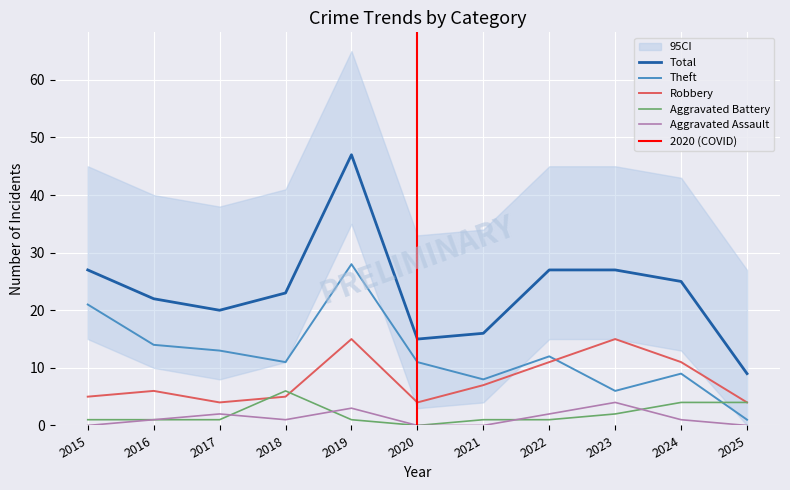

What is the approximate value of Aggravated Battery at 2016?

1